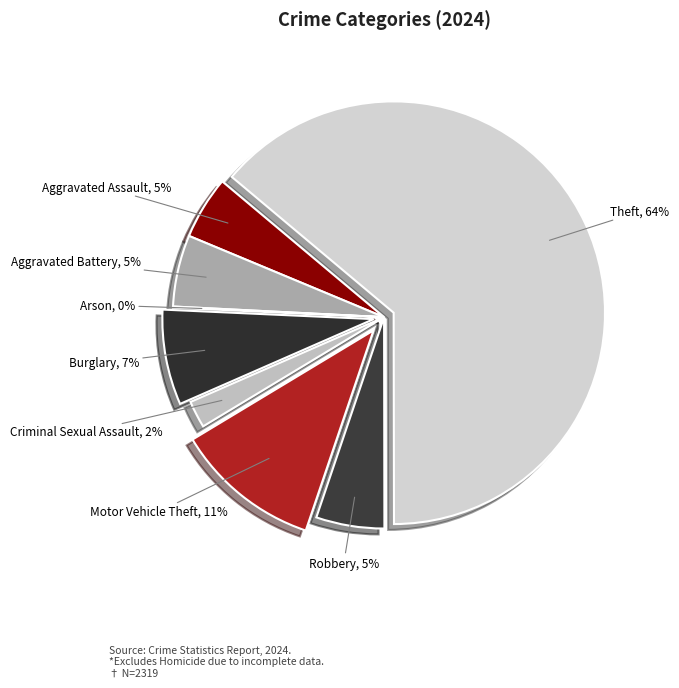

What percentage is the Burglary slice, to the nearest percent?

7%